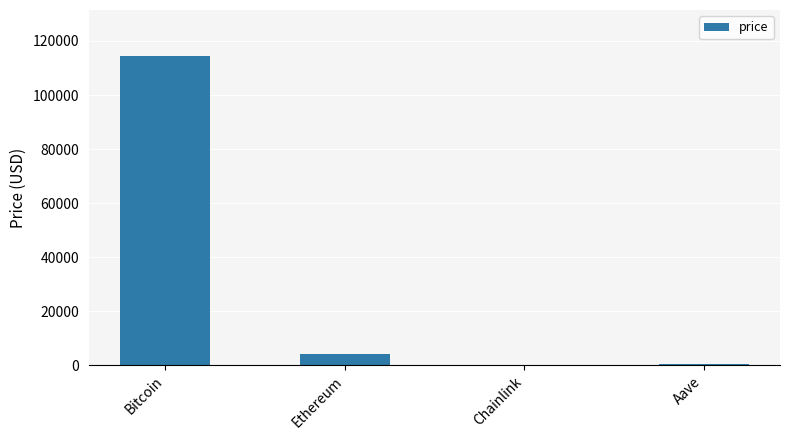

Between Aave and Bitcoin, which is larger?

Bitcoin